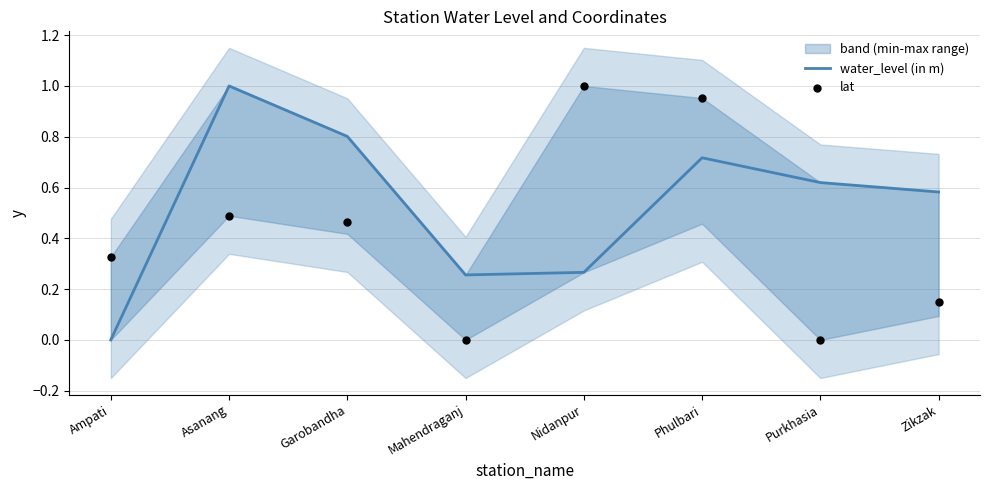

Is it true that water_level (in m) equals 0.6 at Asanang?

False